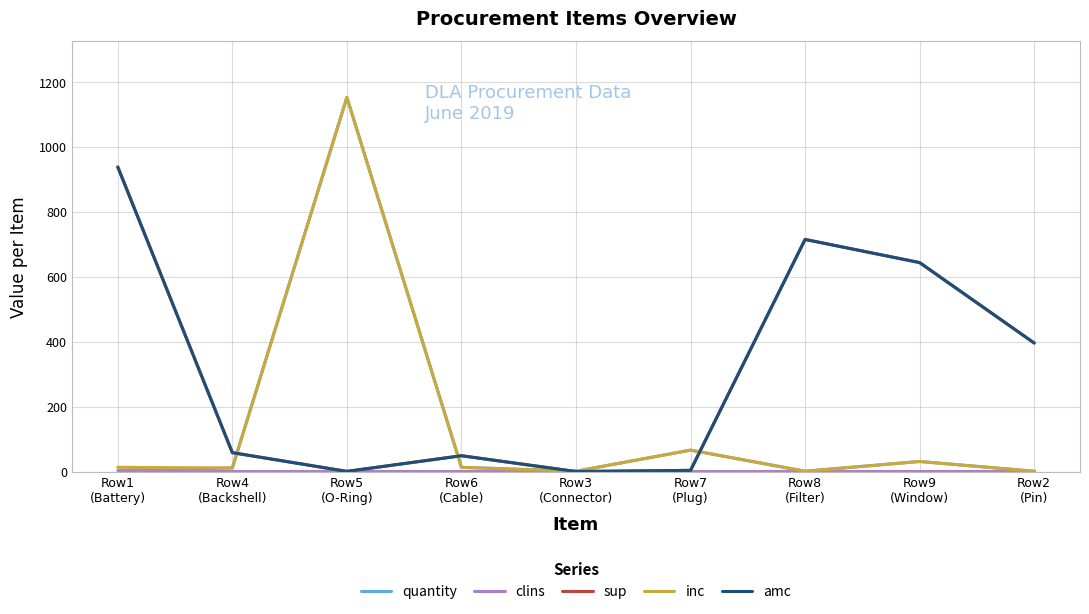

The value of amc at Row1
(Battery) is 938.3. True or false?

True